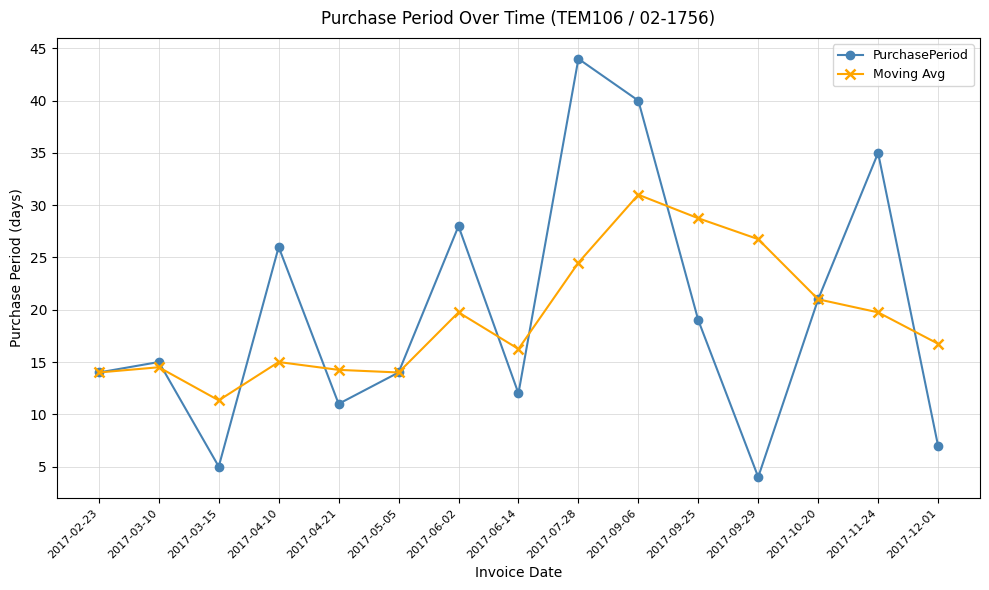

In Moving Avg, how many points are higher than both neighbors (excluding endpoints)?

4